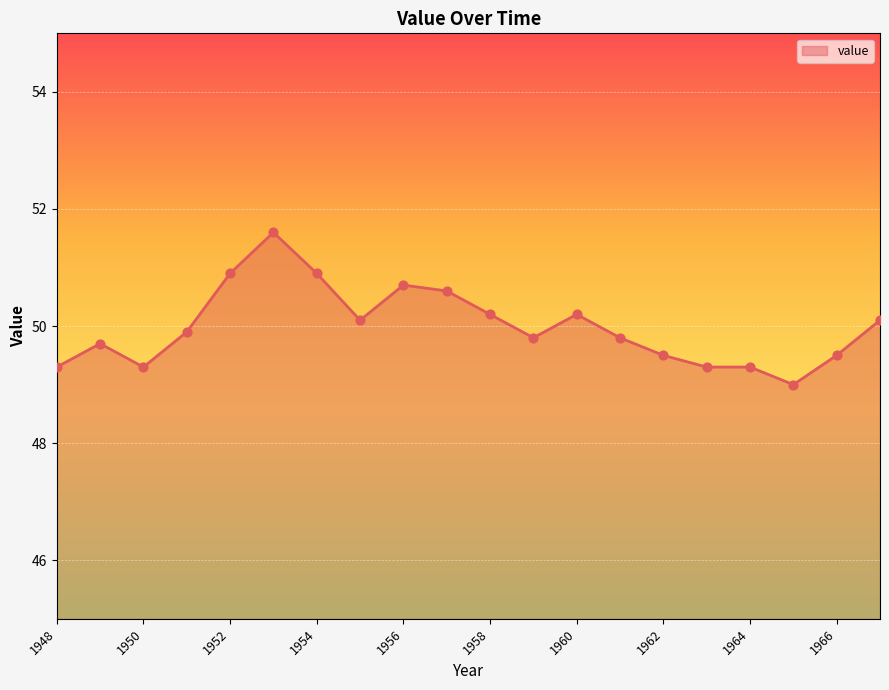

What is the greatest value displayed?

51.6